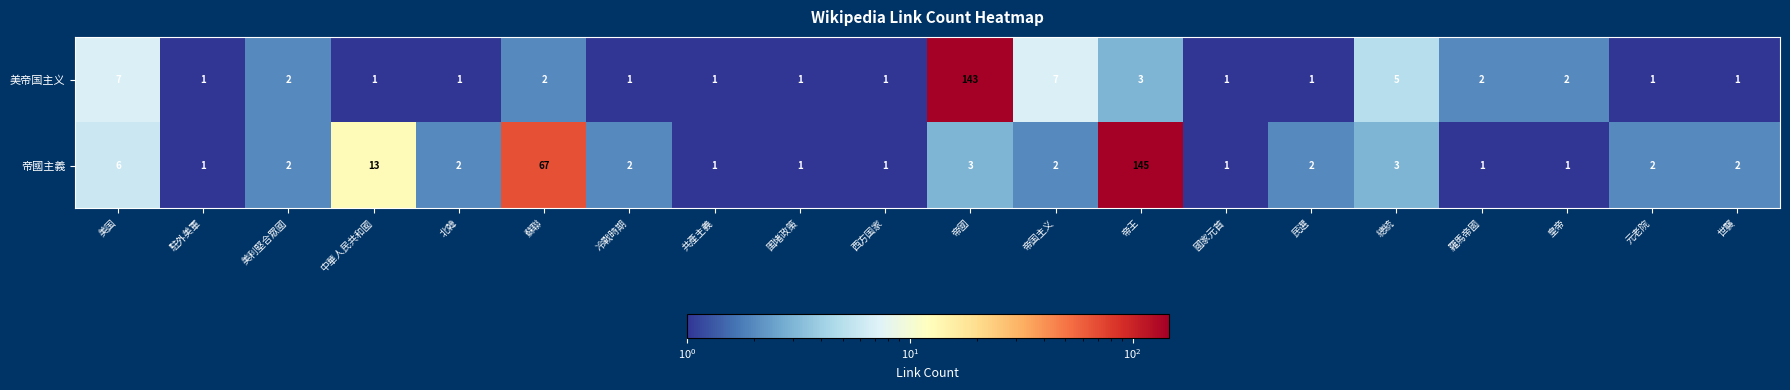

What is the total value across all series at 美利堅合眾國?

4